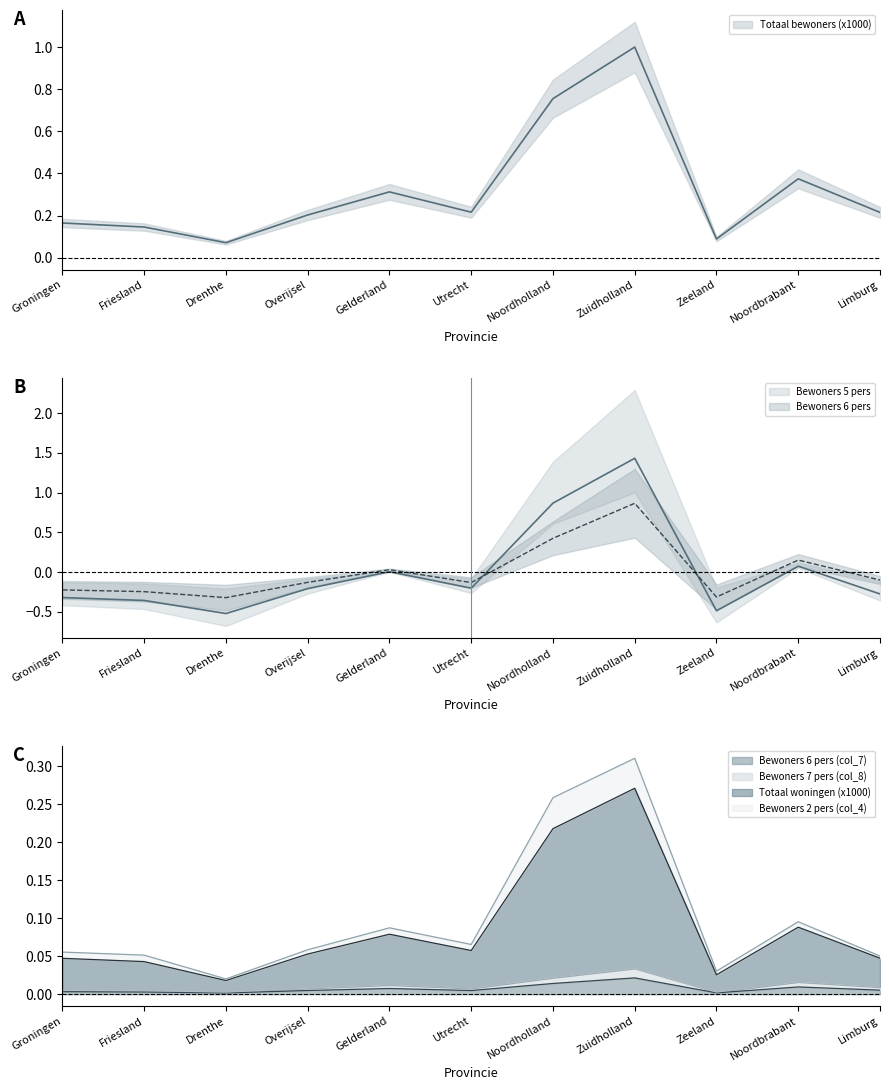

What is the maximum value shown in the chart?

1.4